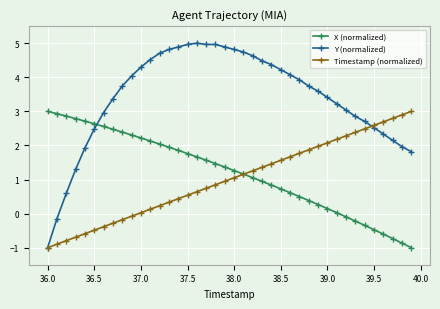

What is the average value of the Timestamp (normalized) series?

1.0